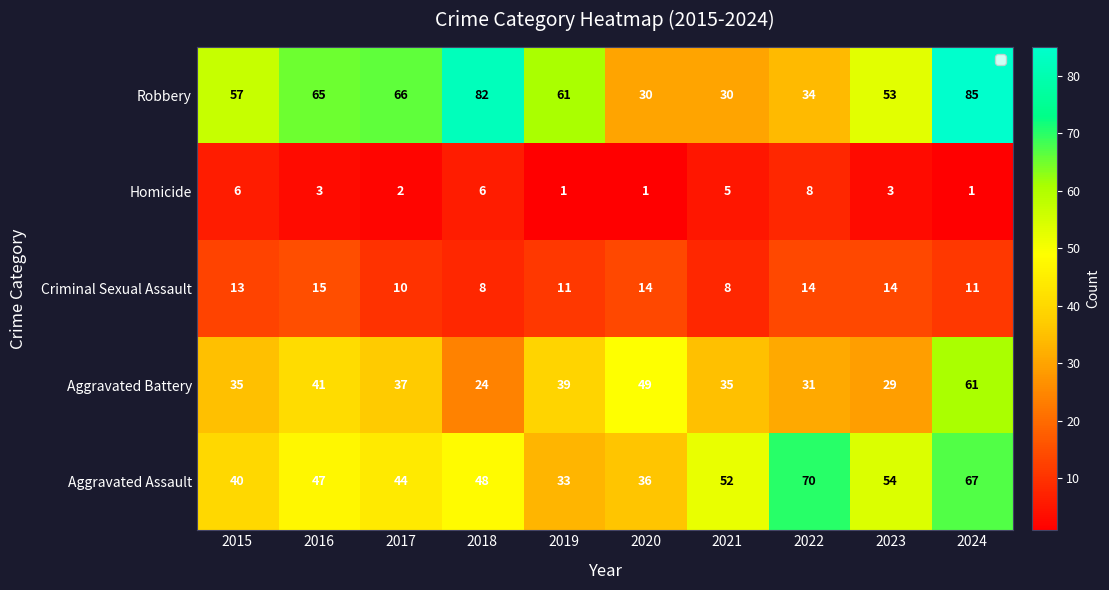

The value of Criminal Sexual Assault at 2017 is 10. True or false?

True